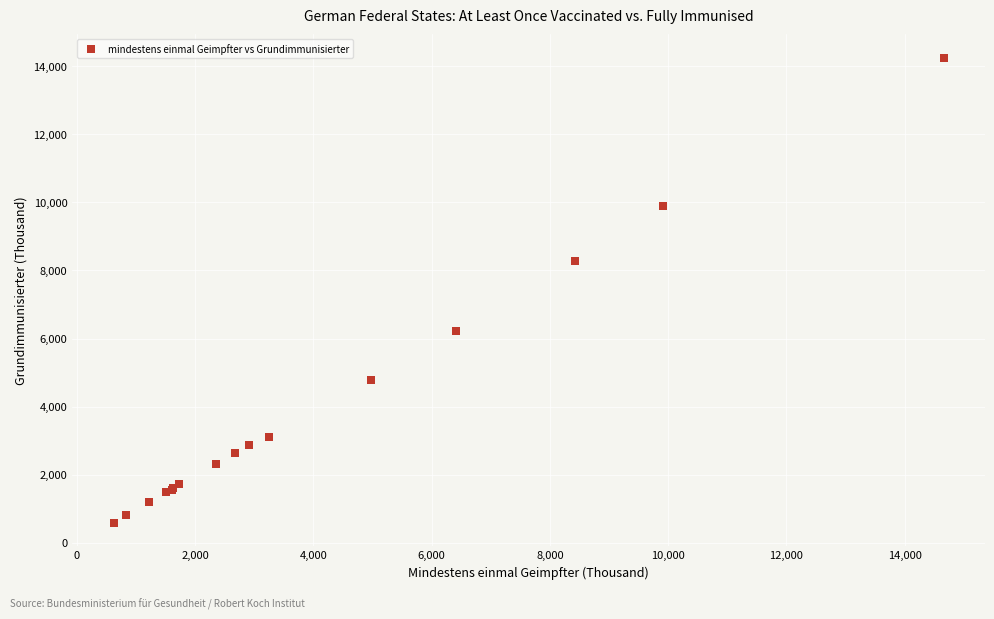

What Y value in the scatter plot is closest to 7422?

8289.9